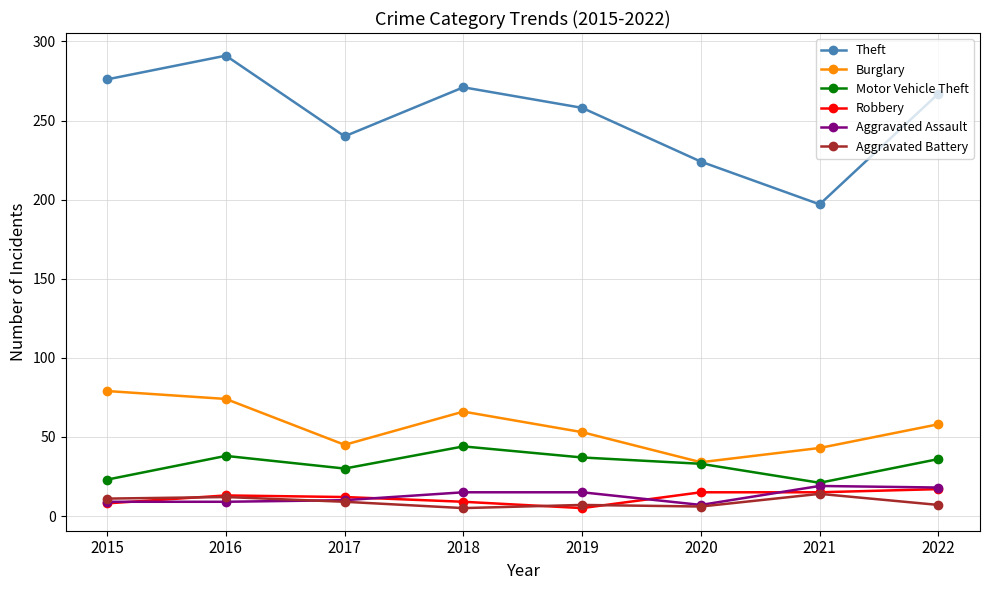

True or false: Burglary has more than 1 interior local peaks.

False